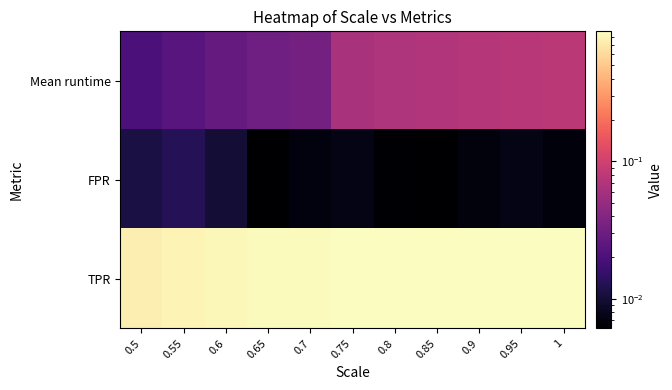

How many series are shown in this chart?

3